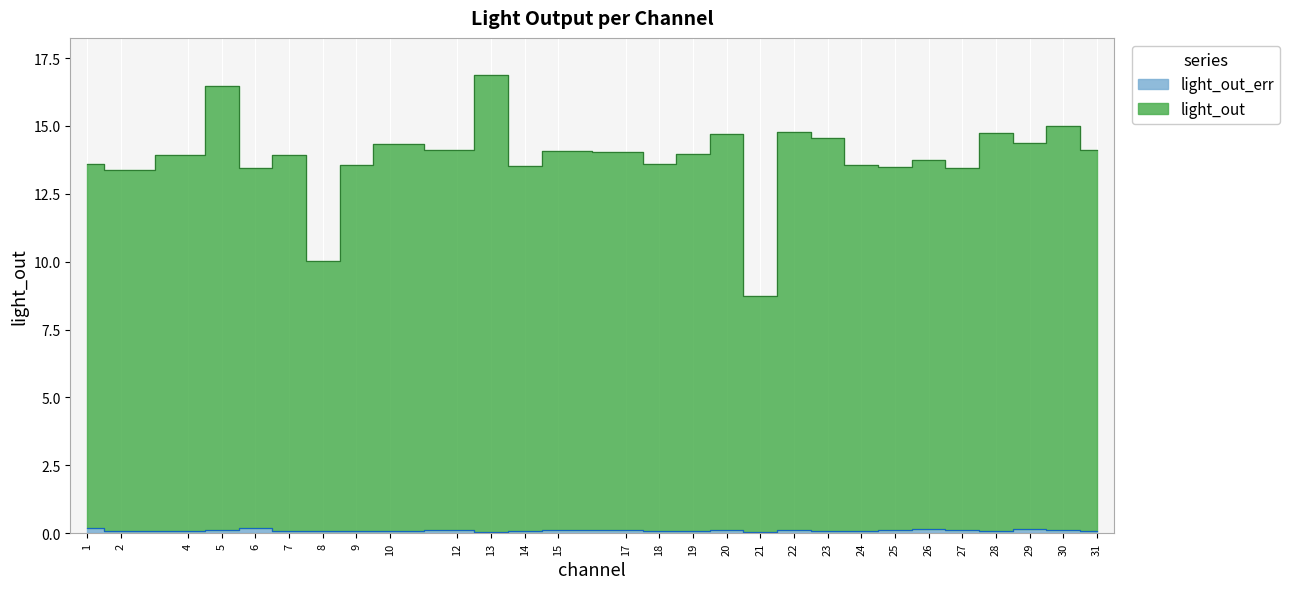

Between 31 and 1, which is larger?

31